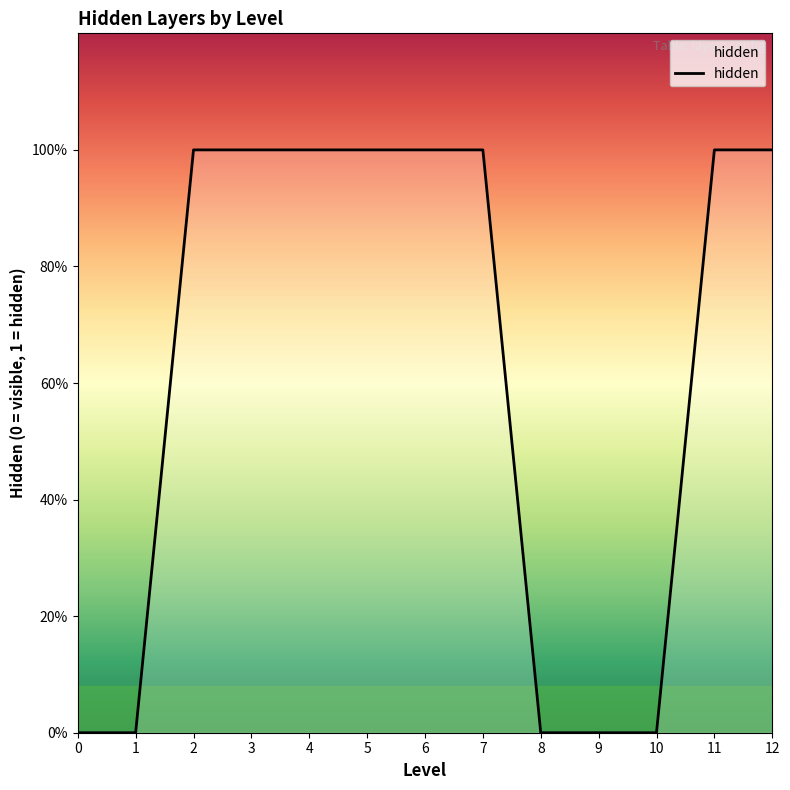

What is the maximum value shown in the chart?

1